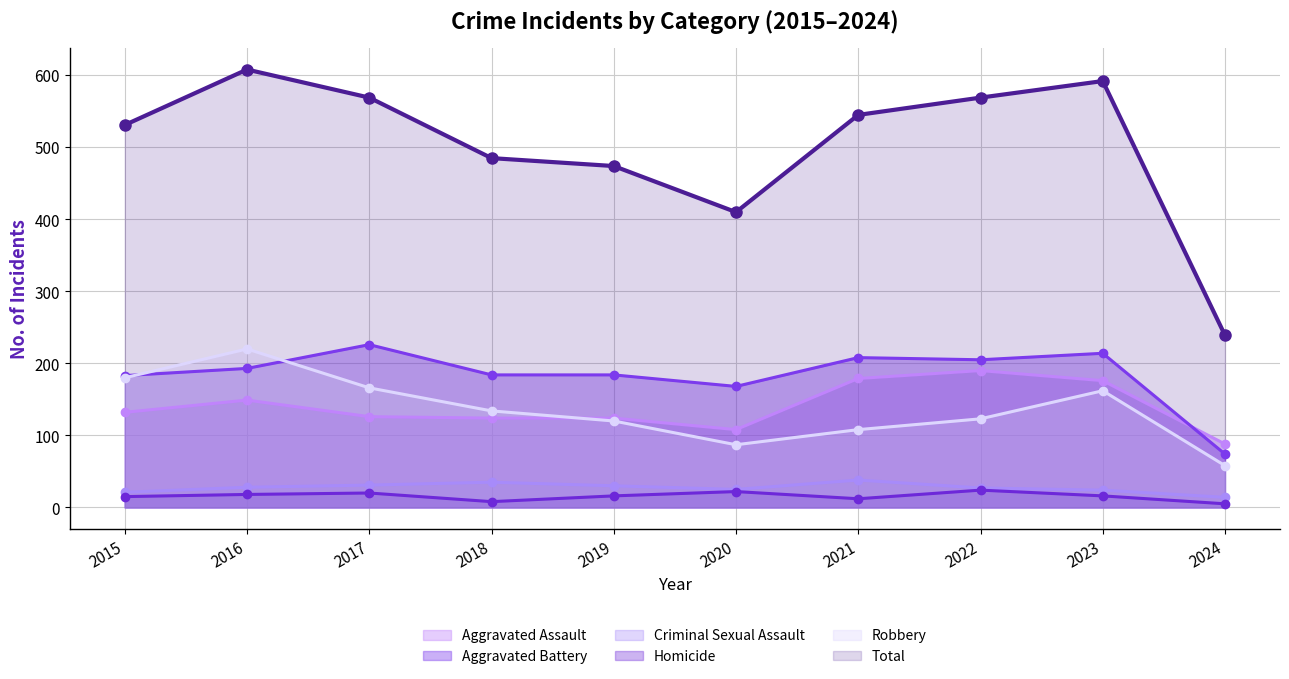

Reading left to right, extract all data points from this chart.

Aggravated Assault: 132	149	126	124	124	108	179	190	176	88
Aggravated Battery: 183	193	226	184	184	168	208	205	214	74
Criminal Sexual Assault: 21	28	31	35	30	25	38	27	24	14
Homicide: 15	18	20	8	16	22	12	24	16	5
Robbery: 180	220	166	134	120	87	108	123	162	58
Total: 531	608	569	485	474	410	545	569	592	239